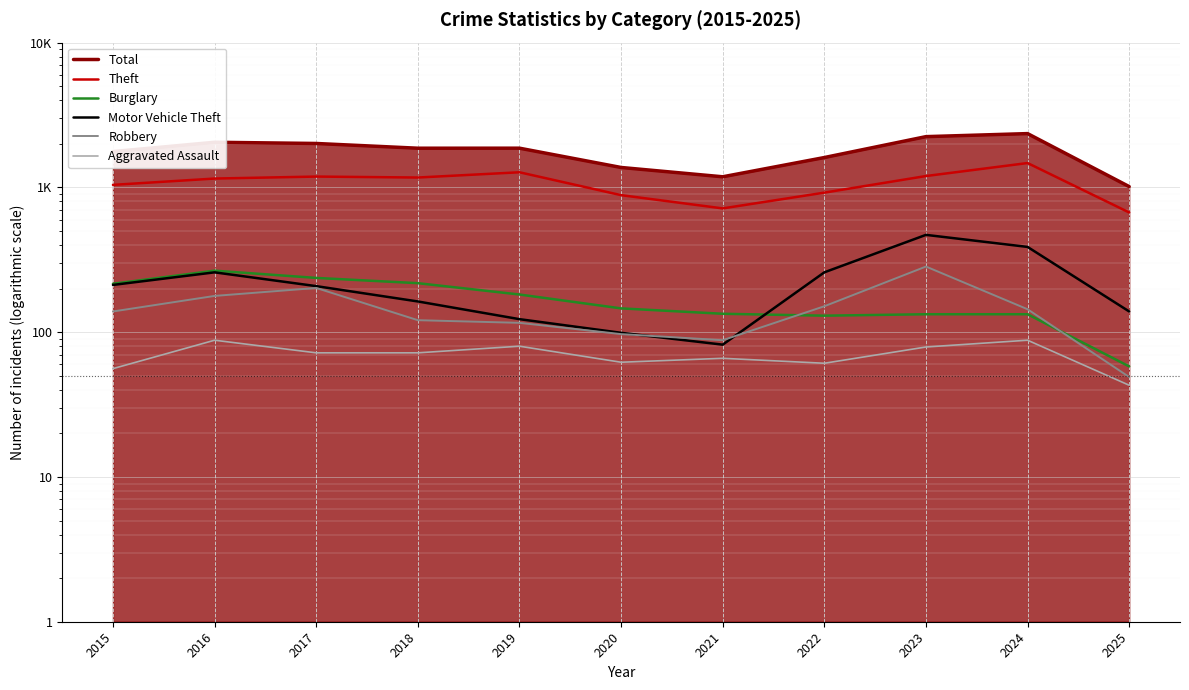

Which series changed the most between 2016 and 2021?

Total